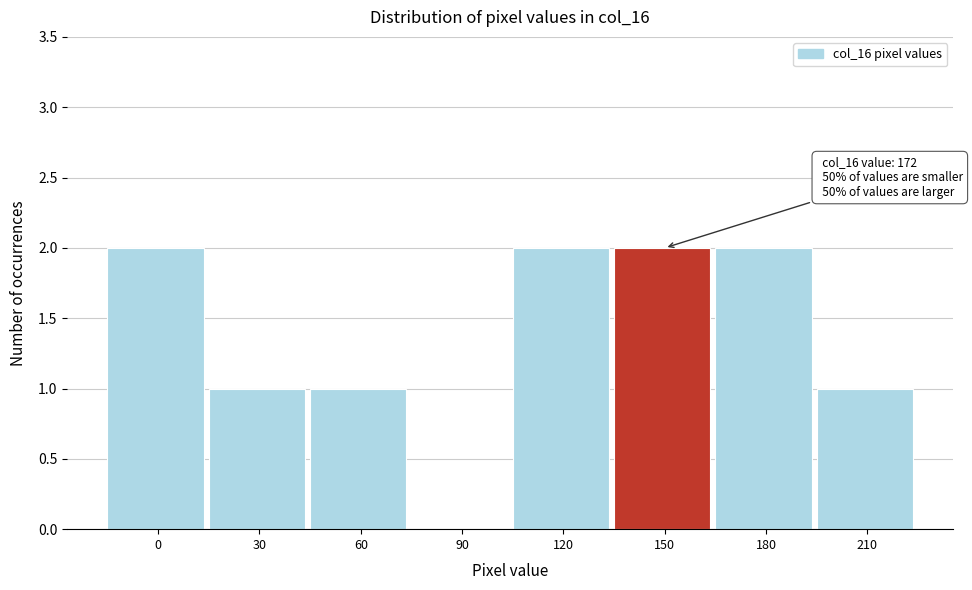

Reading left to right, what are all the values shown in this chart?

0=2	30=1	60=1	90=0	120=2	150=2	180=2	210=1